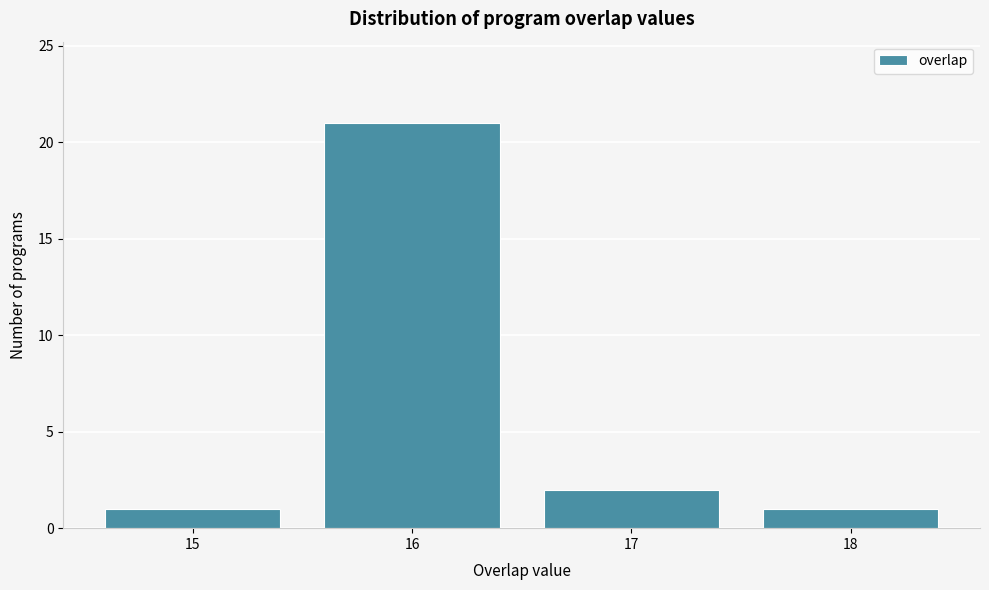

Reading left to right, transcribe this chart: for each bar, give the range it covers on the x-axis and its height. The values are not printed on the chart, so give them approximately, as read against the axis.

14.5 to 15.5: 1
15.5 to 16.5: 21
16.5 to 17.5: 2
17.5 to 18.5: 1